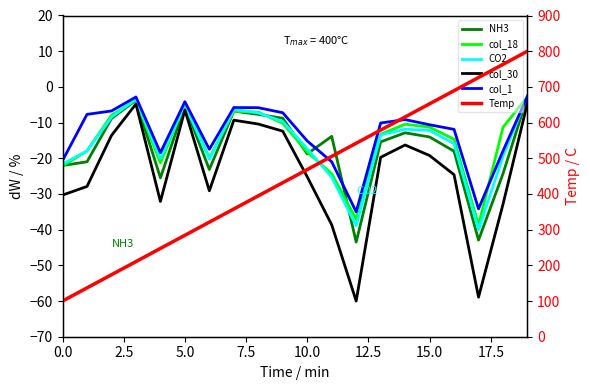

What are all the series names shown in the legend?

NH3, col_18, CO2, col_30, col_1, Temp